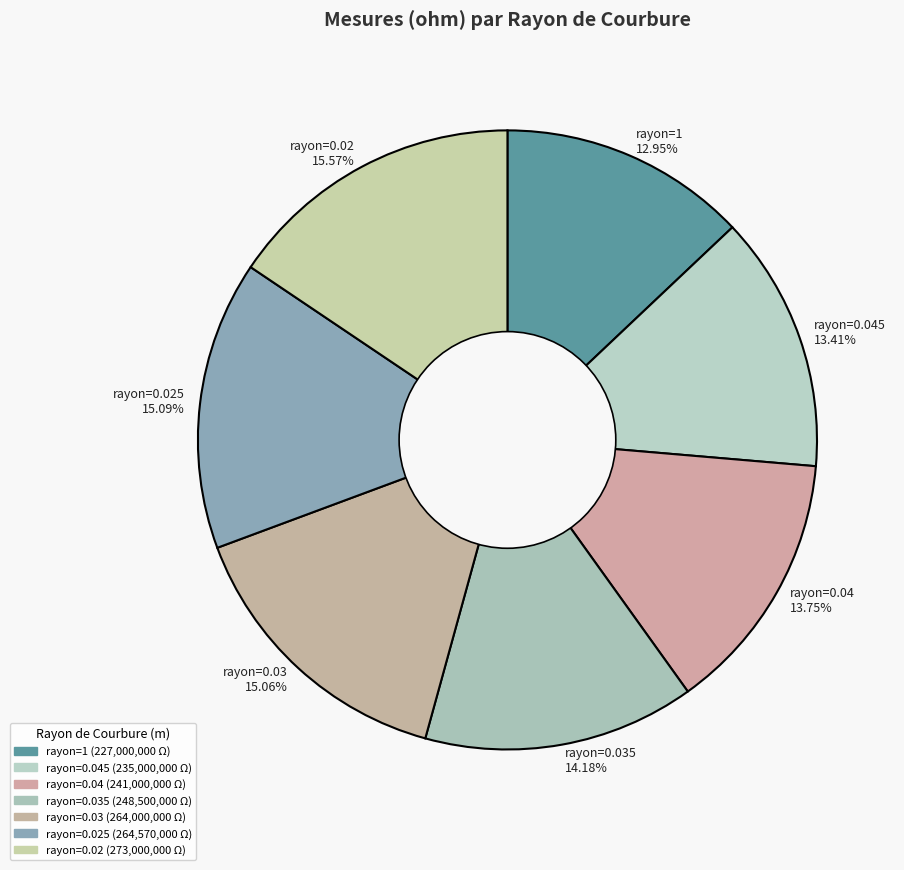

What is the ratio of the value at rayon=0.035 14.18% to the value at rayon=0.04 13.75%?

1.0